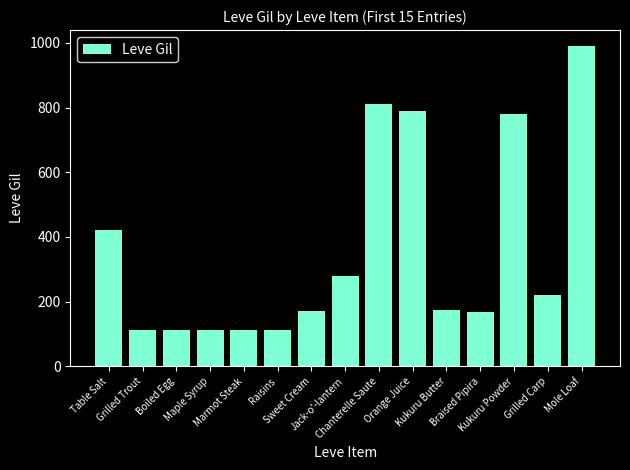

What is the smallest value displayed?

112